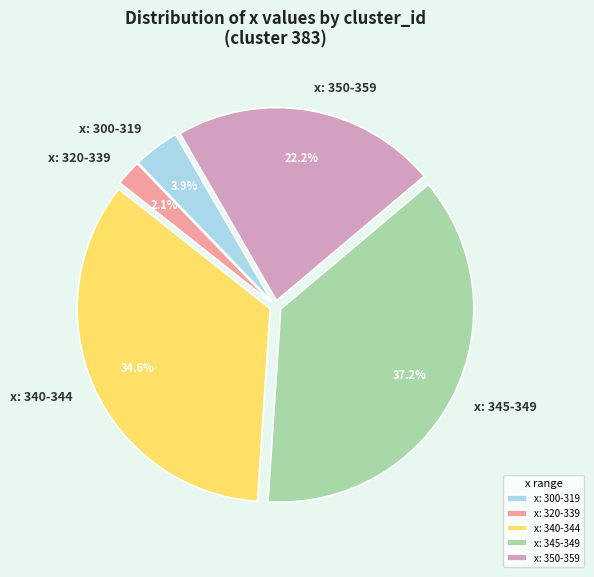

Rank the categories by value from lowest to highest.

x: 320-339, x: 300-319, x: 350-359, x: 340-344, x: 345-349